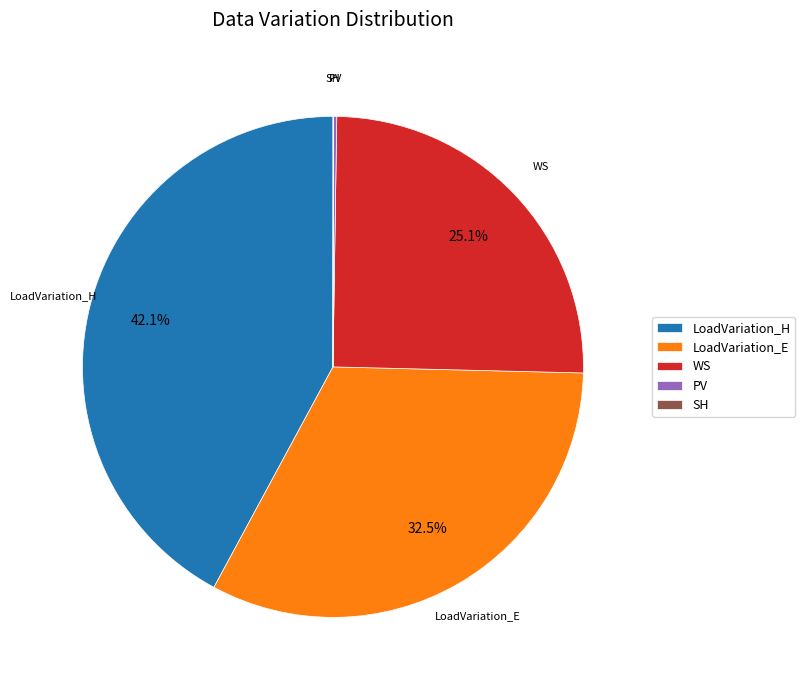

What percentage is NOT represented by WS?

74.9%